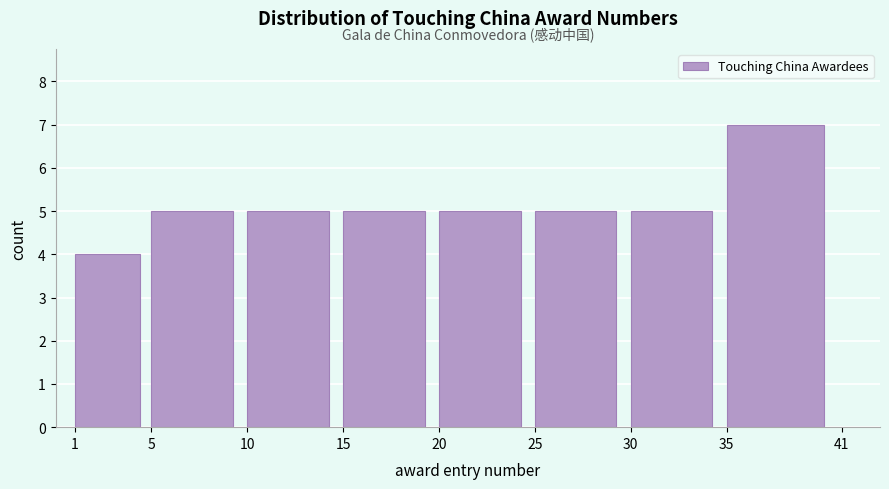

Reading left to right, transcribe this chart: for each bar, give the range it covers on the x-axis and its height. The values are not printed on the chart, so give them approximately, as read against the axis.

1 to 5: 4
5 to 10: 5
10 to 15: 5
15 to 20: 5
20 to 25: 5
25 to 30: 5
30 to 35: 5
35 to 41: 7